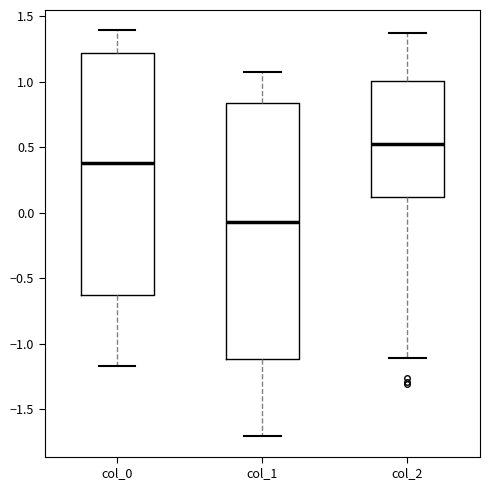

Reading left to right, read every box against the y-axis: the position of its median line, the range the box covers, and the ends of its whiskers. The values are not printed on the chart, so give them approximately, as read against the axis.

col_0: median 0.40, box -0.65 to 1.20, whiskers -1.15 to 1.40
col_1: median -0.05, box -1.10 to 0.85, whiskers -1.70 to 1.10
col_2: median 0.50, box 0.10 to 1.00, whiskers -1.10 to 1.35